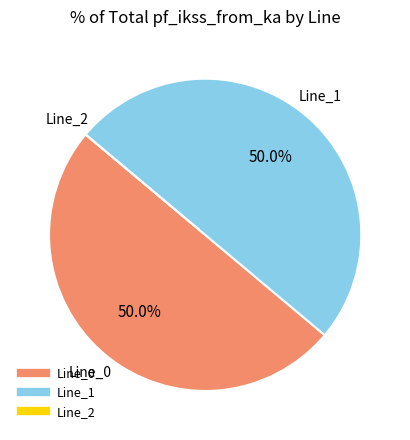

What percentage is the Line_1 slice, to the nearest percent?

50%